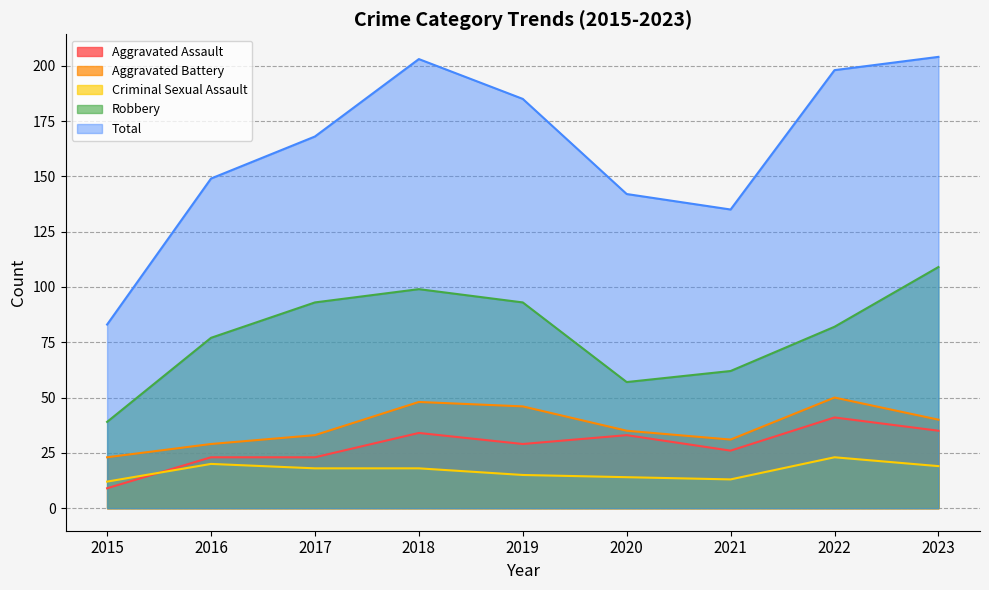

Reading left to right, what are all the values shown in this chart?

Aggravated Assault: 9	23	23	34	29	33	26	41	35
Aggravated Battery: 23	29	33	48	46	35	31	50	40
Criminal Sexual Assault: 12	20	18	18	15	14	13	23	19
Robbery: 39	77	93	99	93	57	62	82	109
Total: 83	149	168	203	185	142	135	198	204